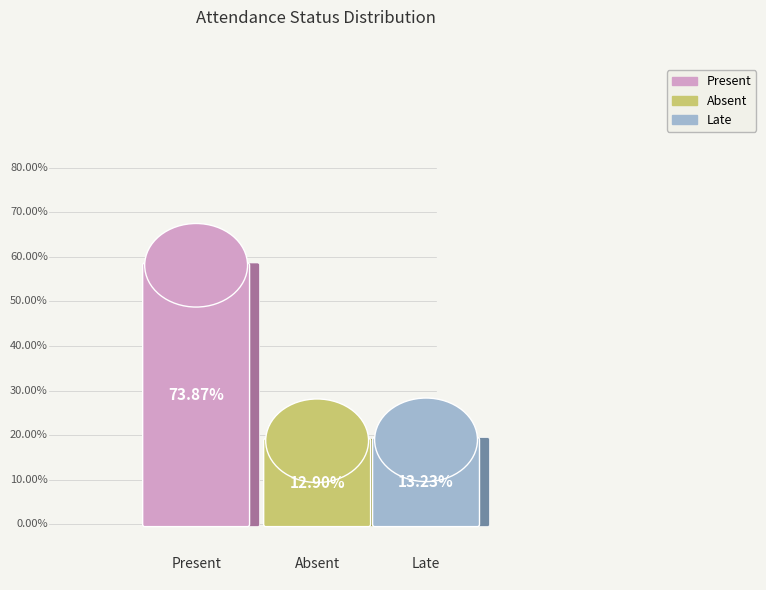

How many segments does this pie chart have?

3